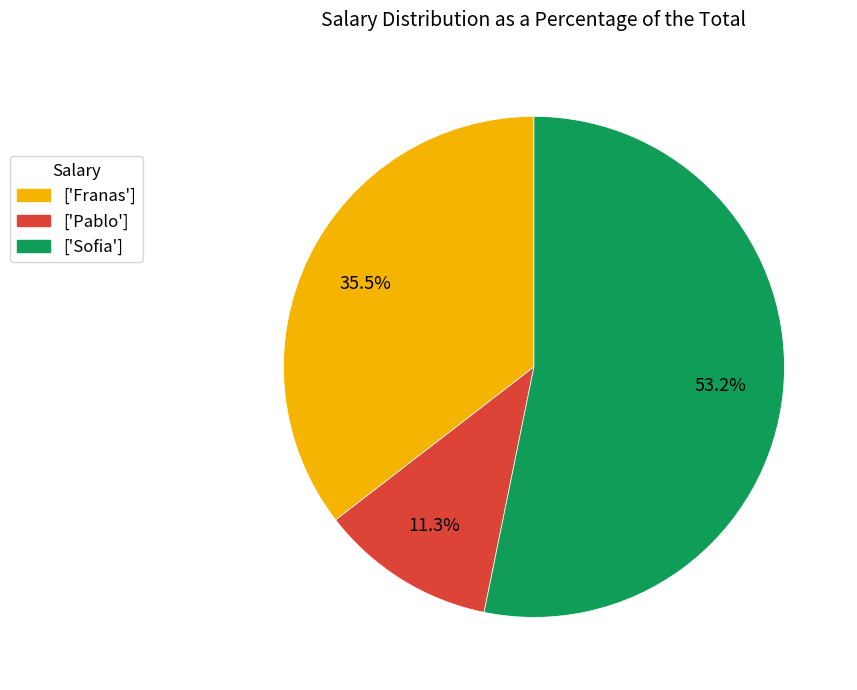

Count the number of slices in the pie.

3